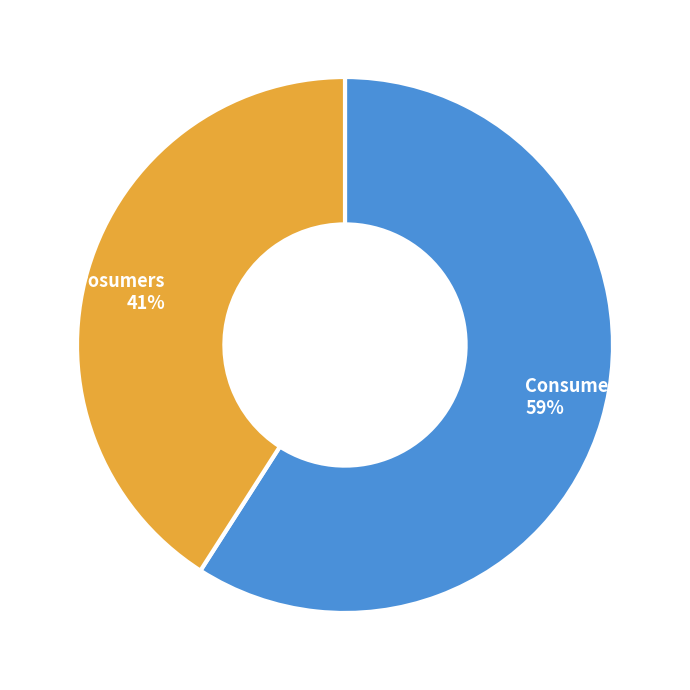

To the nearest percent, what is the combined percentage of Prosumers and Consumers?

100%